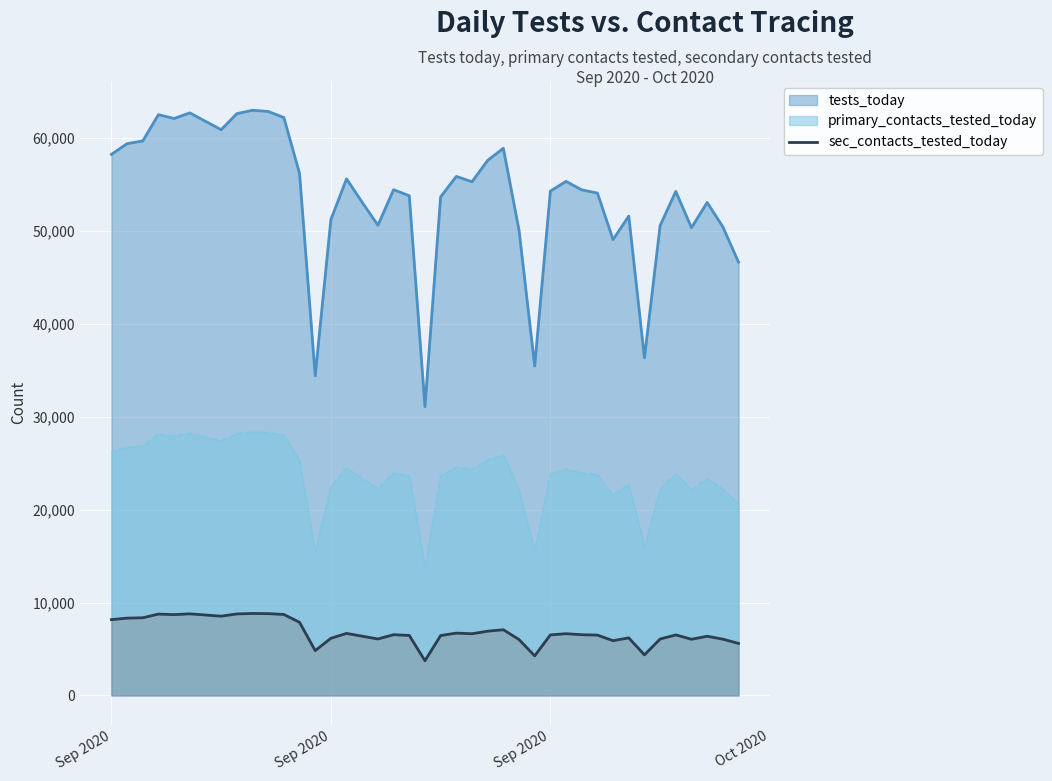

How many lines are shown in the chart?

3